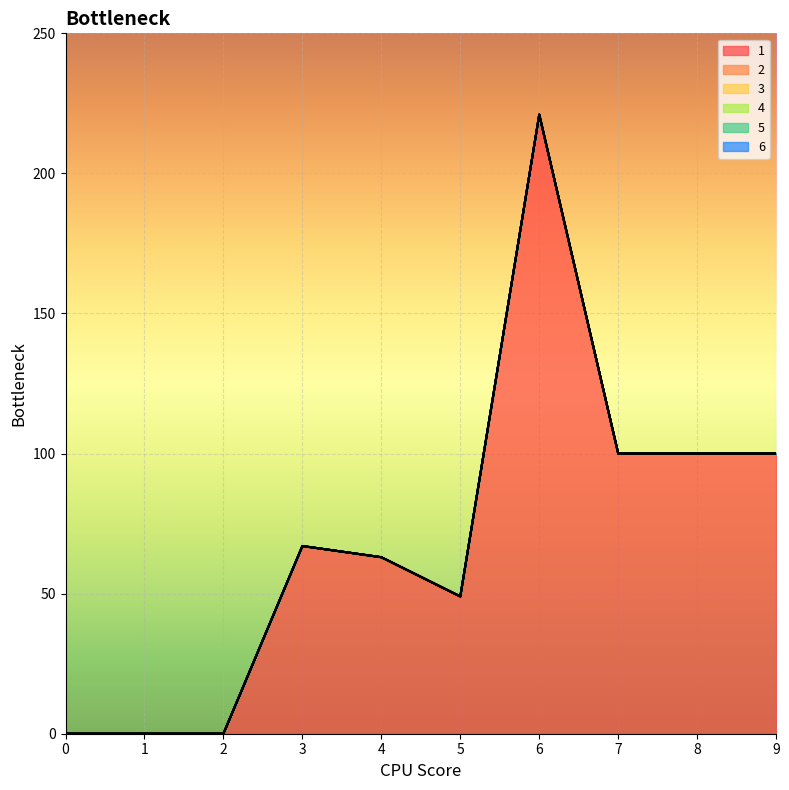

Reading left to right, list all the values displayed in this chart.

1: 0=0	1=0	2=0	3=67	4=63	5=49	6=221	7=100	8=100	9=100
2: 0=0	1=0	2=0	3=0	4=0	5=0	6=0	7=0	8=0	9=0
3: 0=0	1=0	2=0	3=0	4=0	5=0	6=0	7=0	8=0	9=0
4: 0=0	1=0	2=0	3=0	4=0	5=0	6=0	7=0	8=0	9=0
5: 0=0	1=0	2=0	3=0	4=0	5=0	6=0	7=0	8=0	9=0
6: 0=0	1=0	2=0	3=0	4=0	5=0	6=0	7=0	8=0	9=0